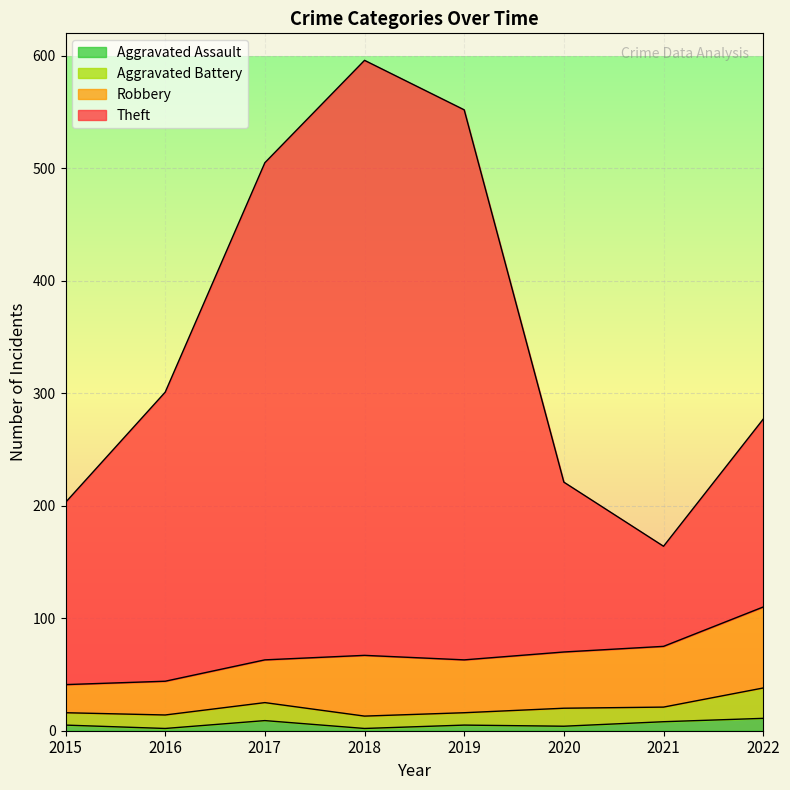

In Aggravated Assault, how many points are lower than both neighbors (excluding endpoints)?

3